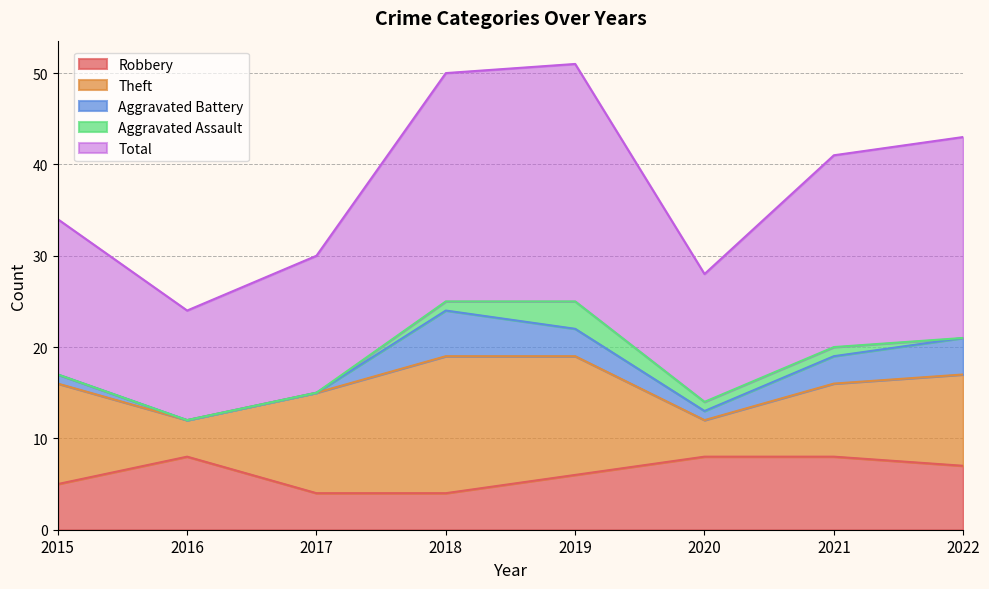

The Robbery series shows 7 at 2022. True or false?

True